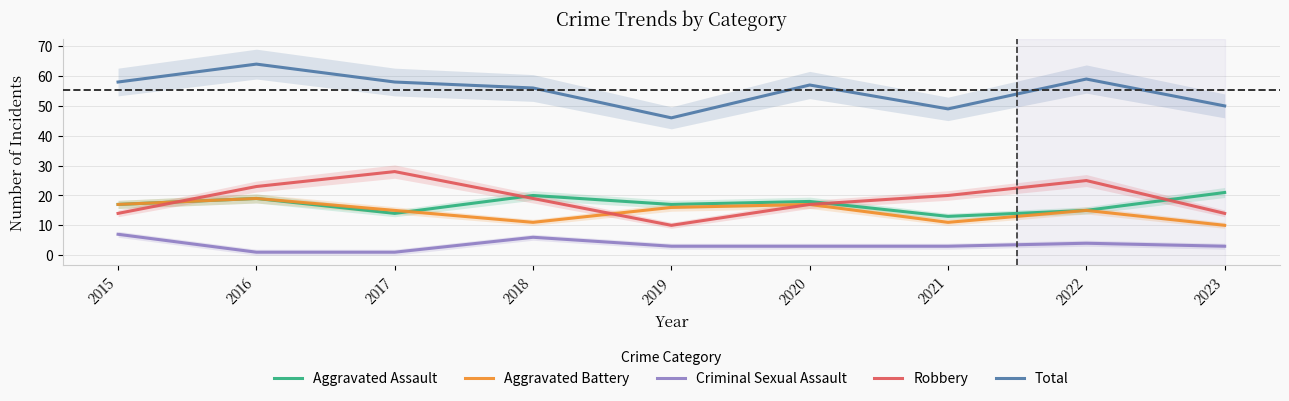

How many data points does each series have?

9